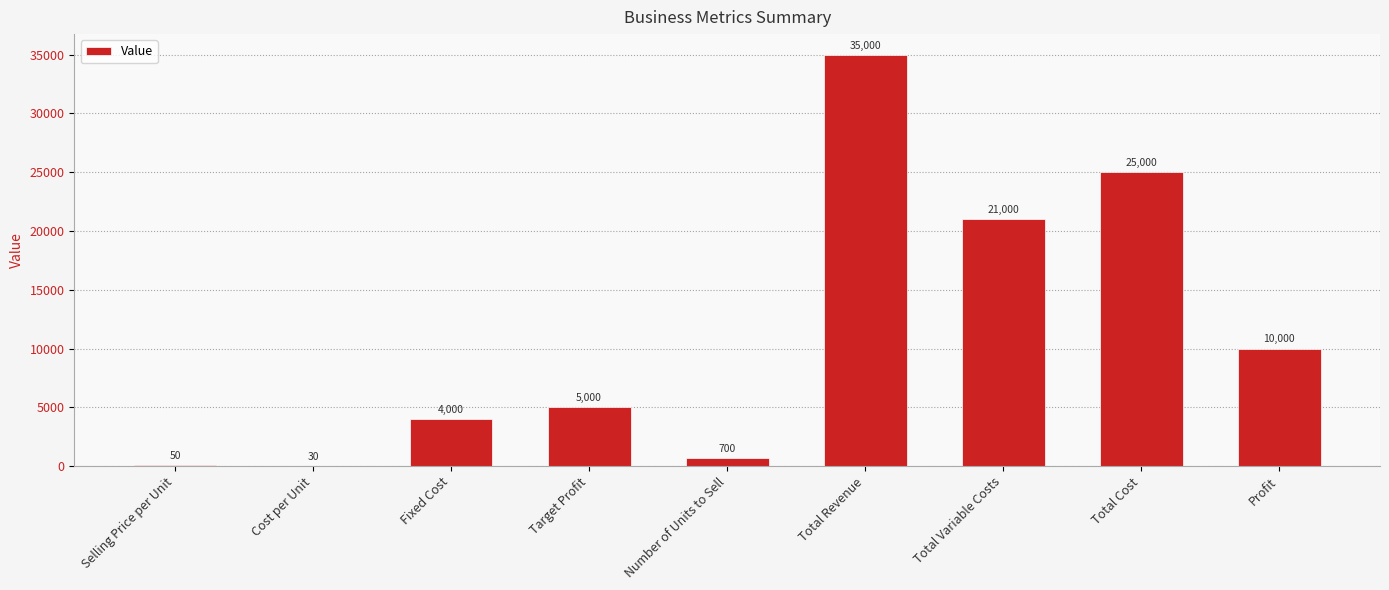

What is the sum of the values at Profit and Cost per Unit?

10030